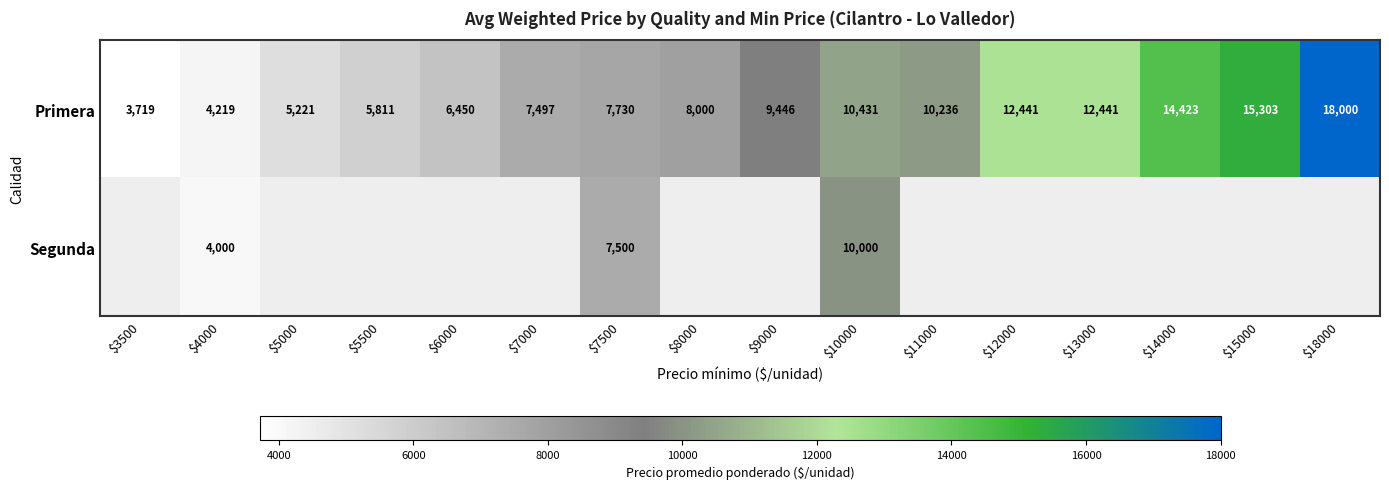

What is the spread (max minus min) of values at $10000?

431